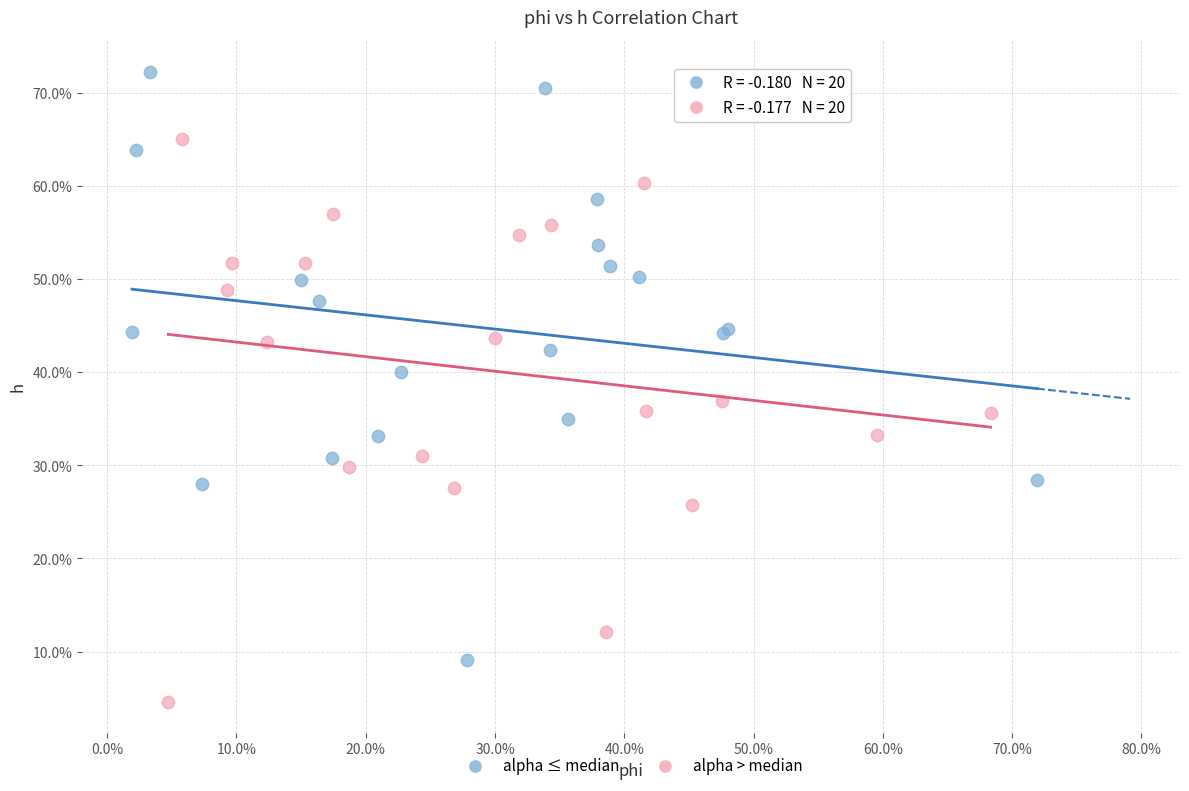

Which series reaches the maximum Y coordinate?

alpha ≤ median